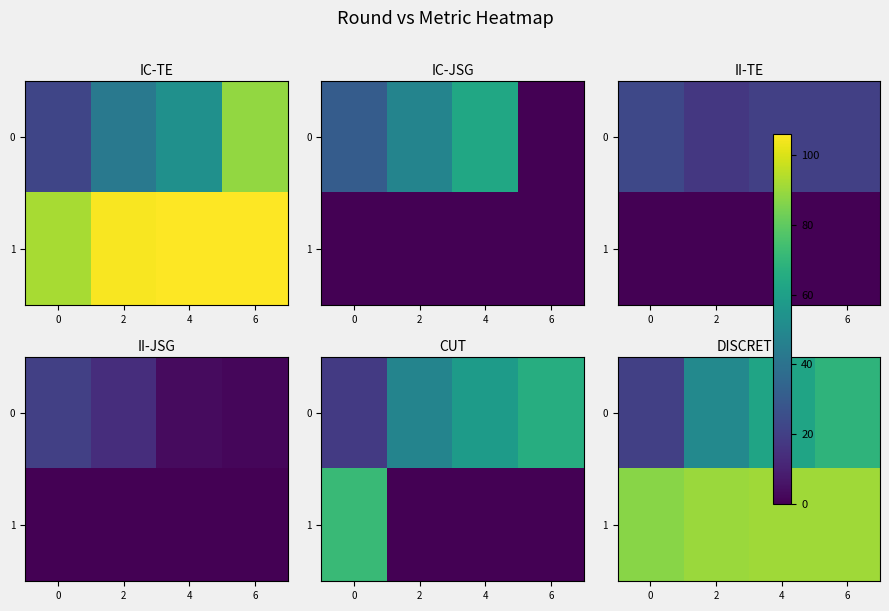

At 4, list the series in order from smallest to largest.

0, 1